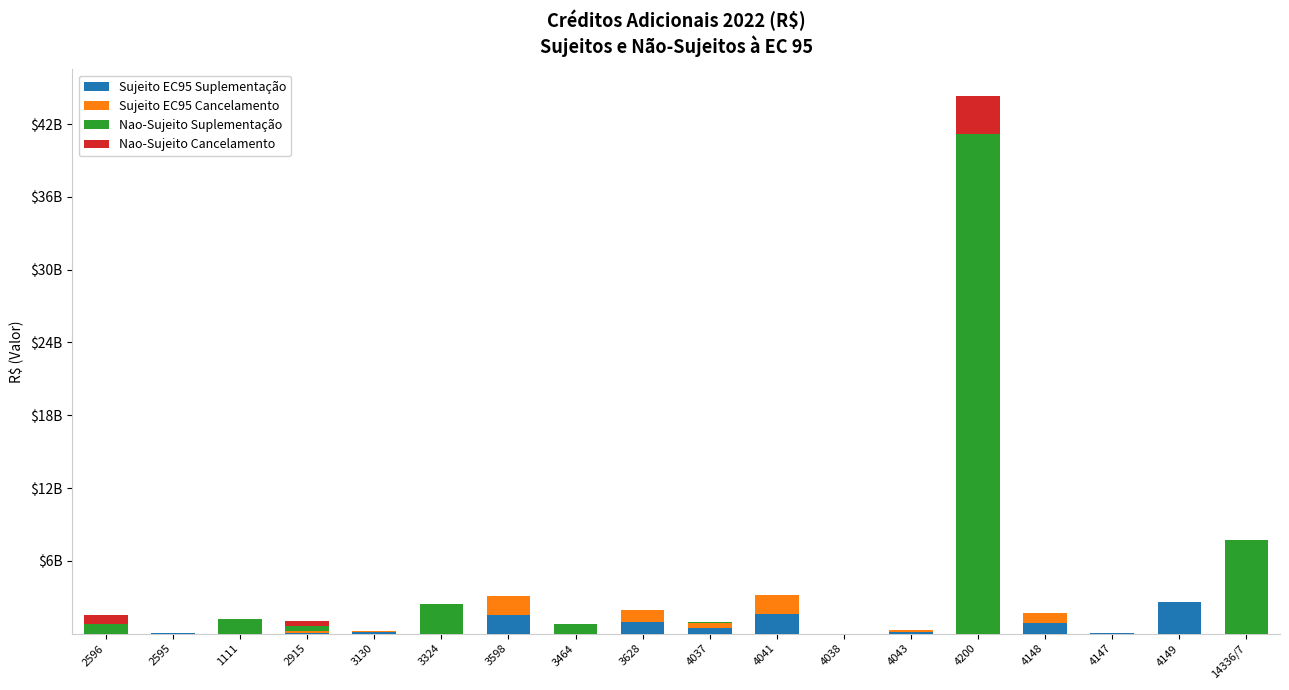

Are the bars horizontal?

No